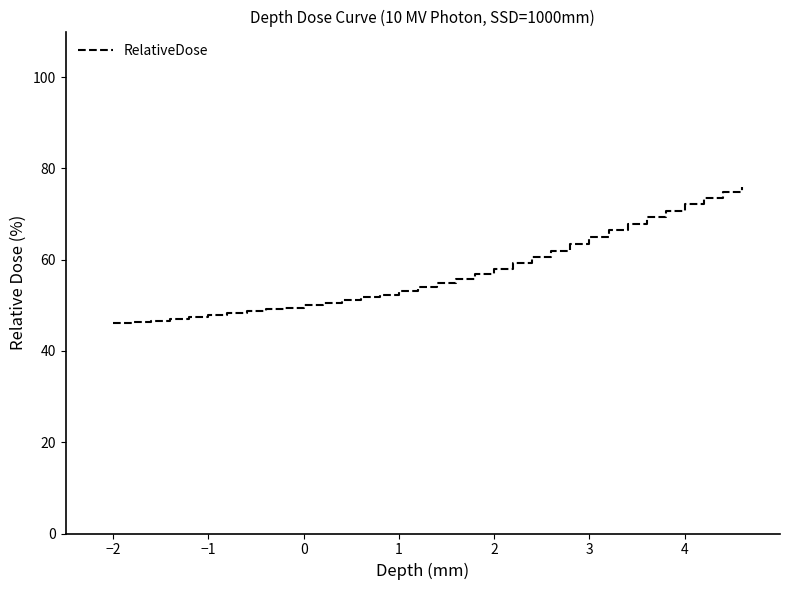

What is the greatest value displayed?

76.0